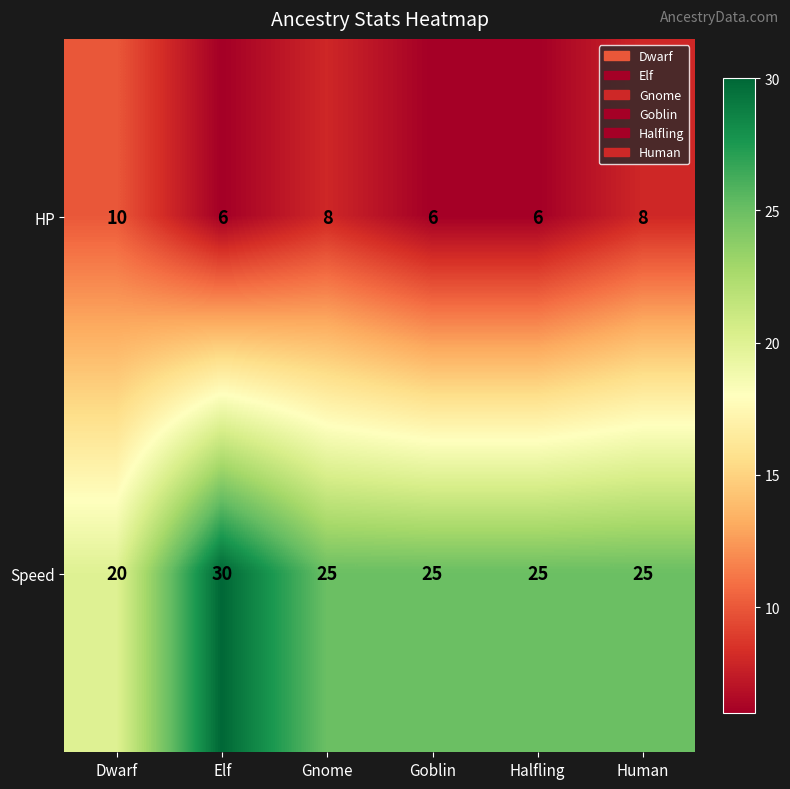

What is the sum of all Speed values?

150